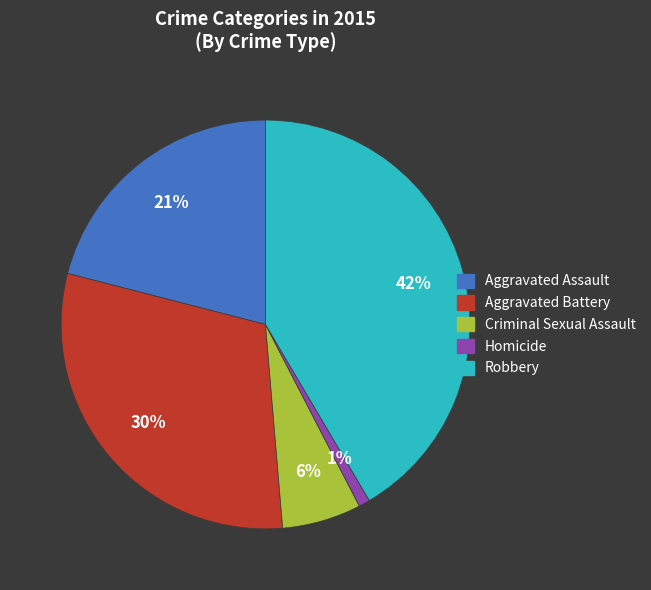

To the nearest percent, what is the difference between the Aggravated Assault and Homicide slice percentages?

20%